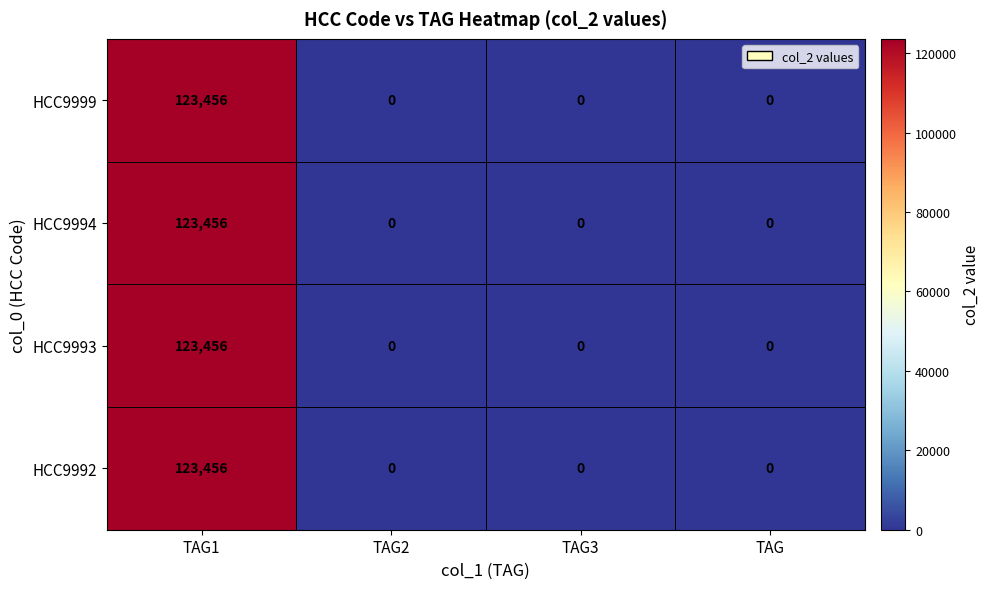

How many categories are shown in the chart?

4